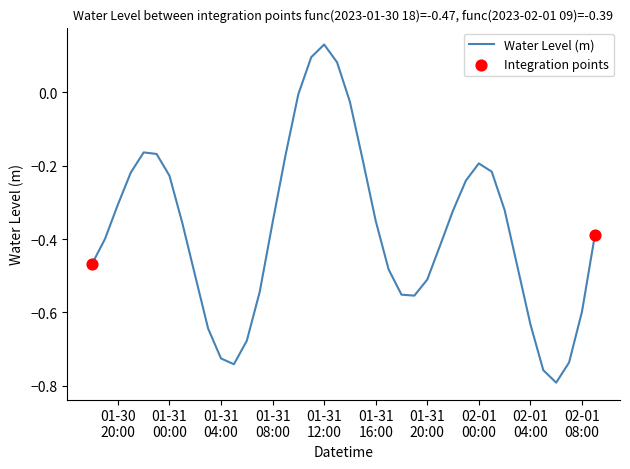

What is the difference between the maximum and minimum values?

0.9